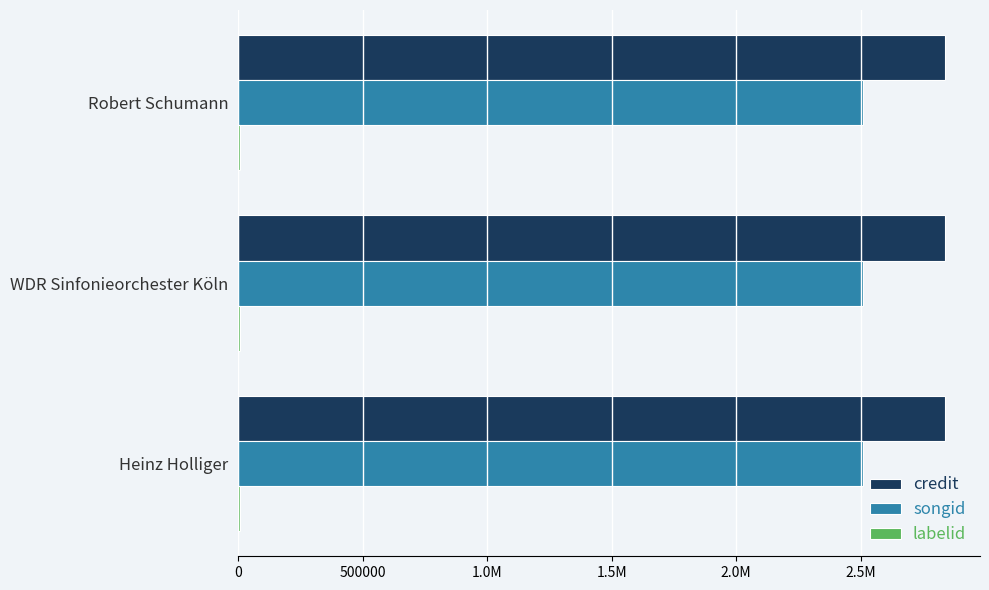

Rank the series by their maximum value, from lowest to highest.

labelid, songid, credit